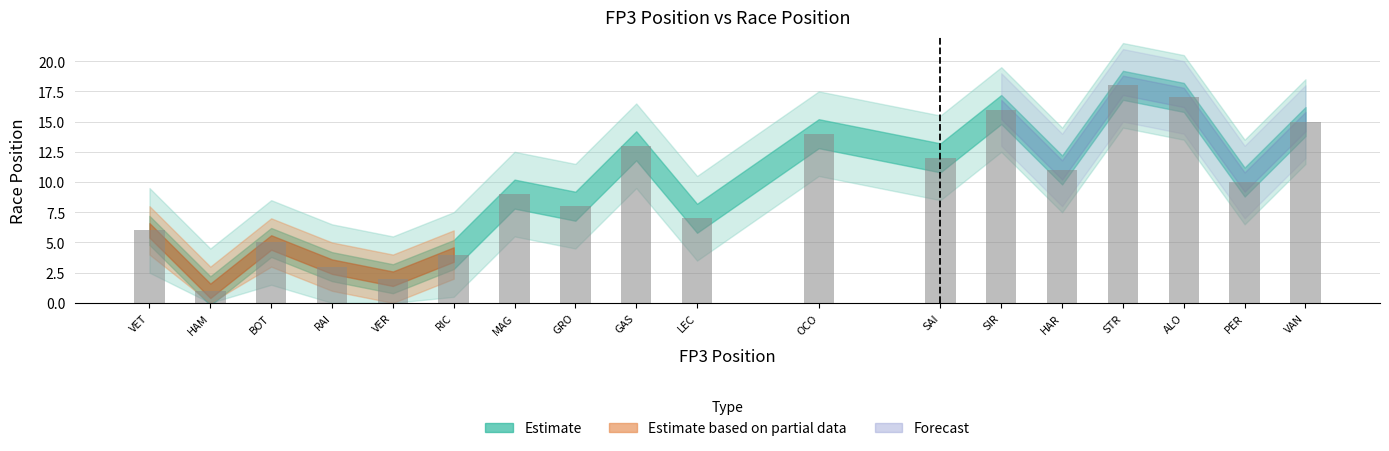

At which category does the chart reach its peak across all series?

STR